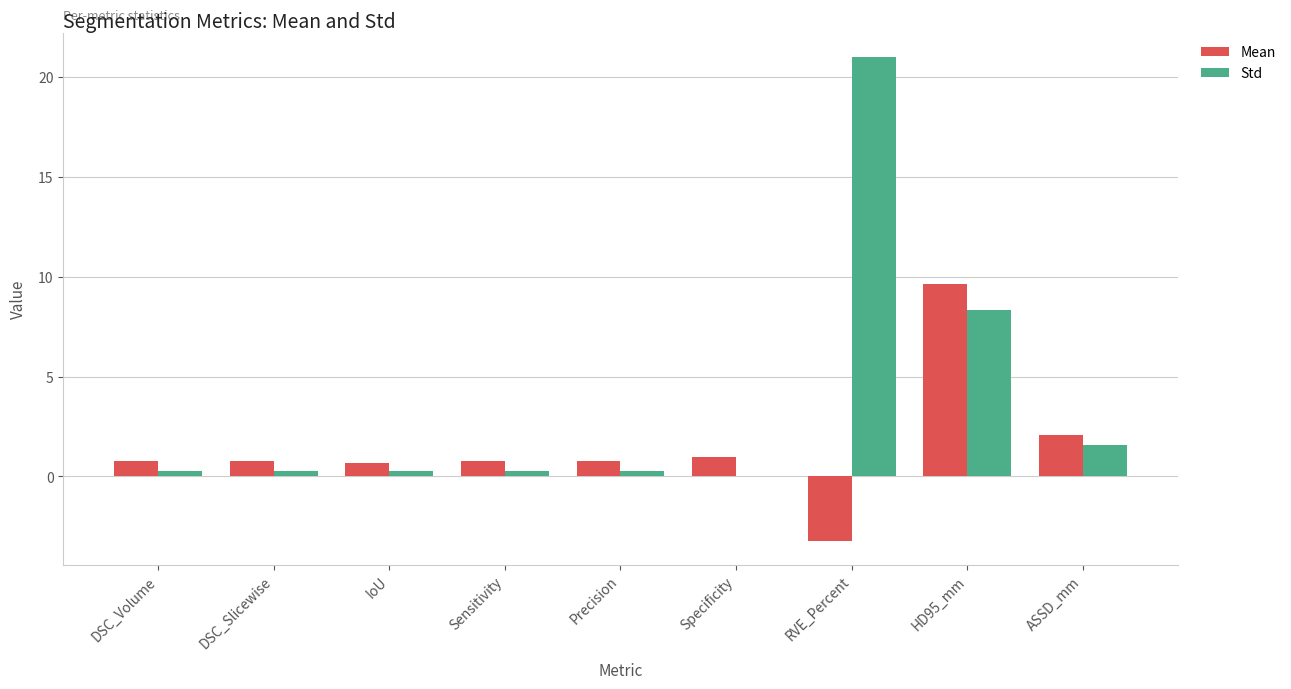

What is the total value across all series at ASSD_mm?

3.7